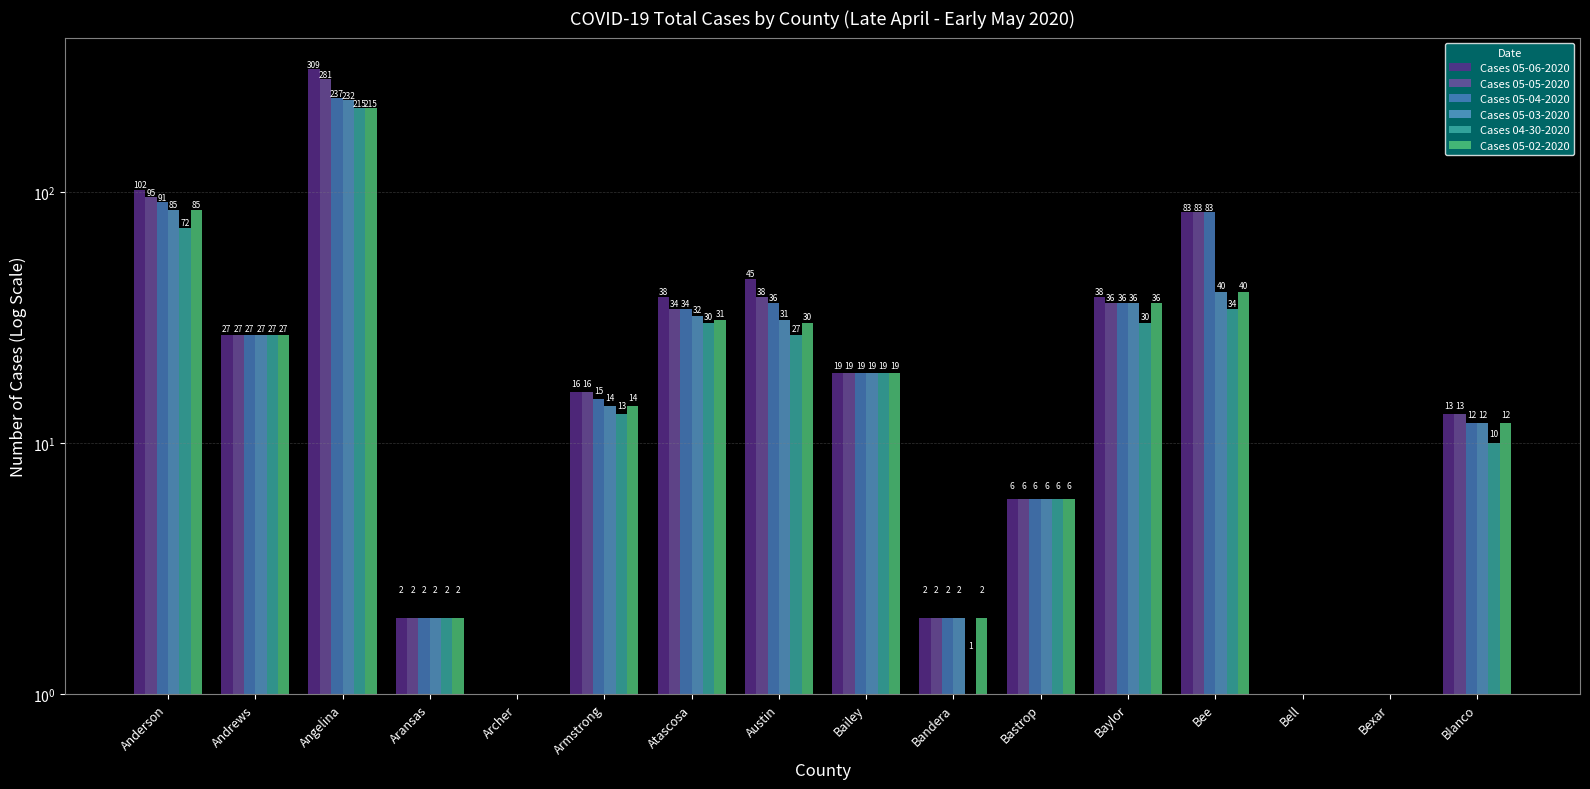

Which series has the largest total across all categories?

Cases 05-06-2020